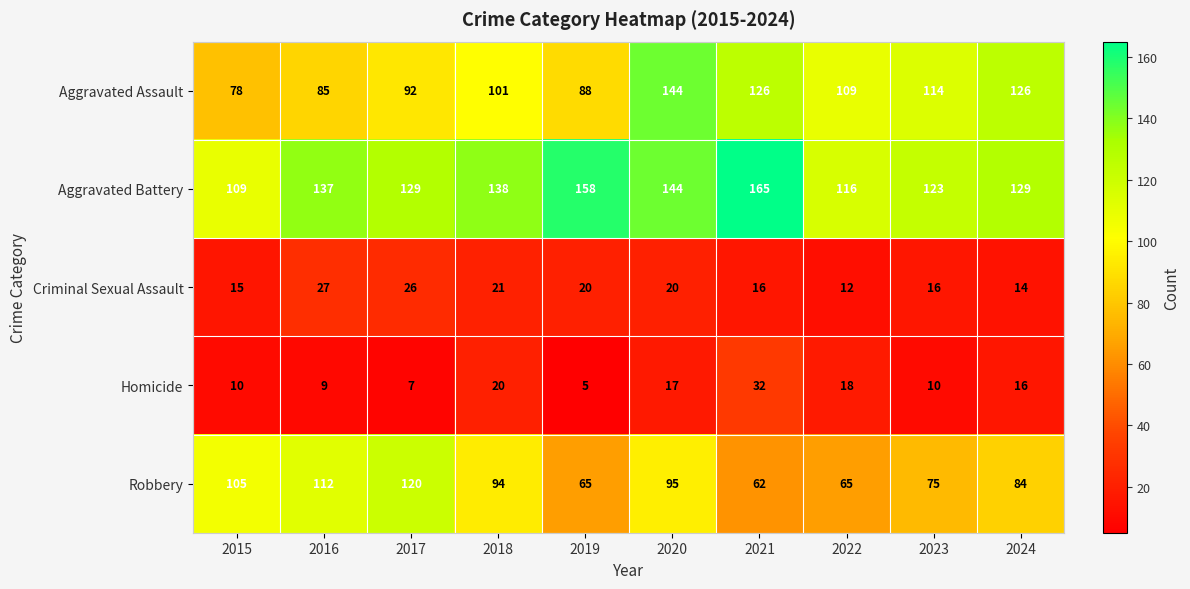

What is the difference between the maximum and minimum values in the Aggravated Battery series?

56